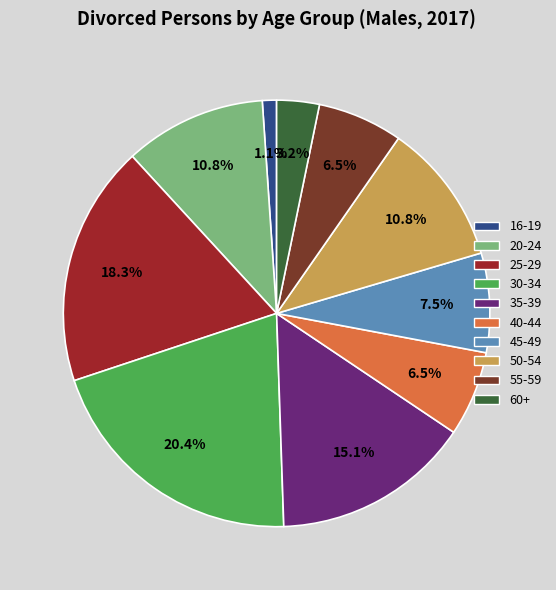

To the nearest percent, what is the difference between the 30-34 and 55-59 slice percentages?

14%